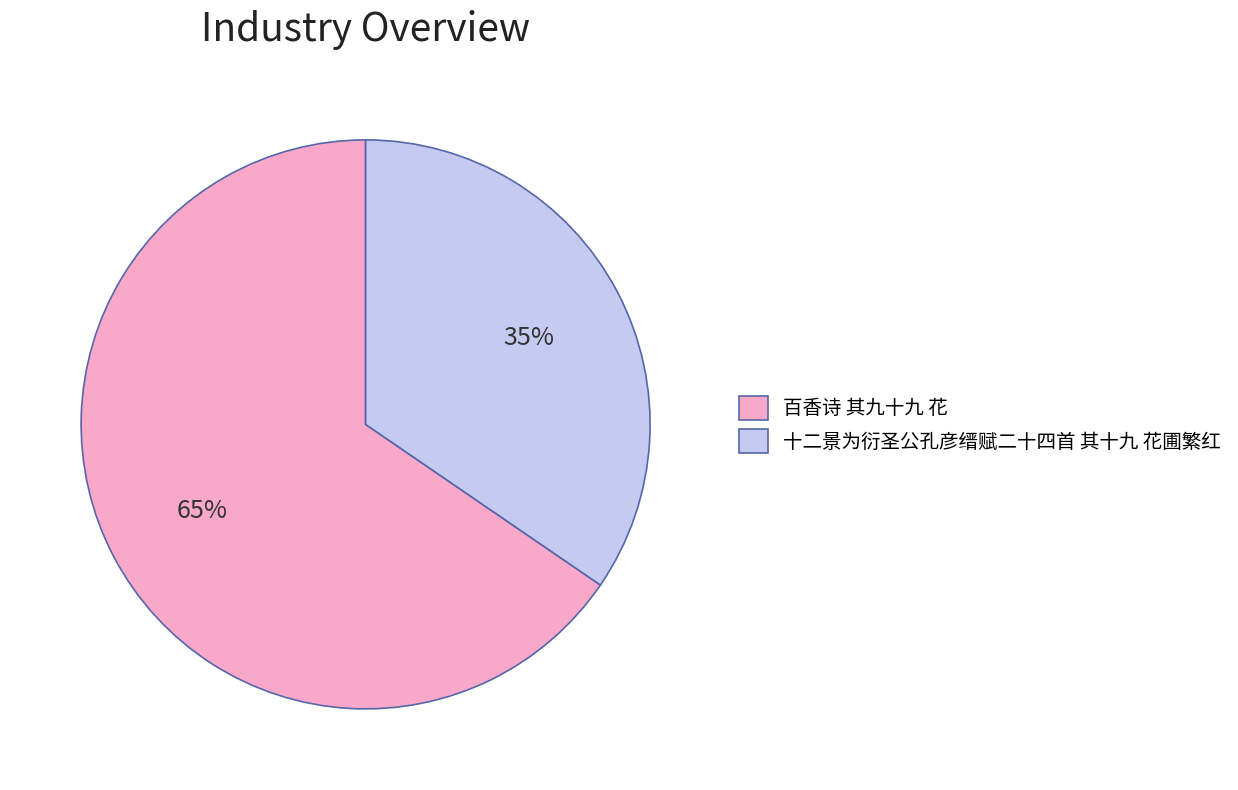

Is it true that 十二景为衍圣公孔彦缙赋二十四首 其十九 花圃繁红 is 45% of the pie?

False